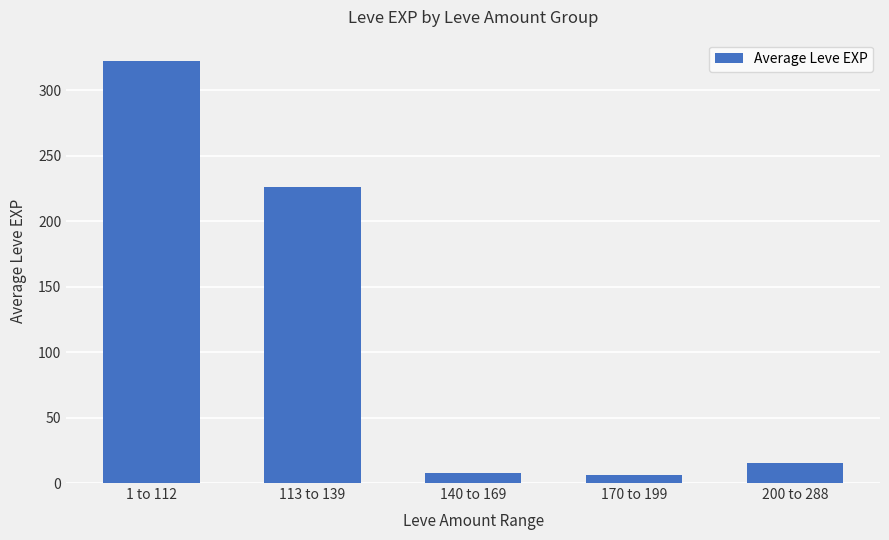

Reading left to right, what are all the values shown in this chart?

1 to 112=322.5	113 to 139=225.8	140 to 169=7.4	170 to 199=6.0	200 to 288=15.0